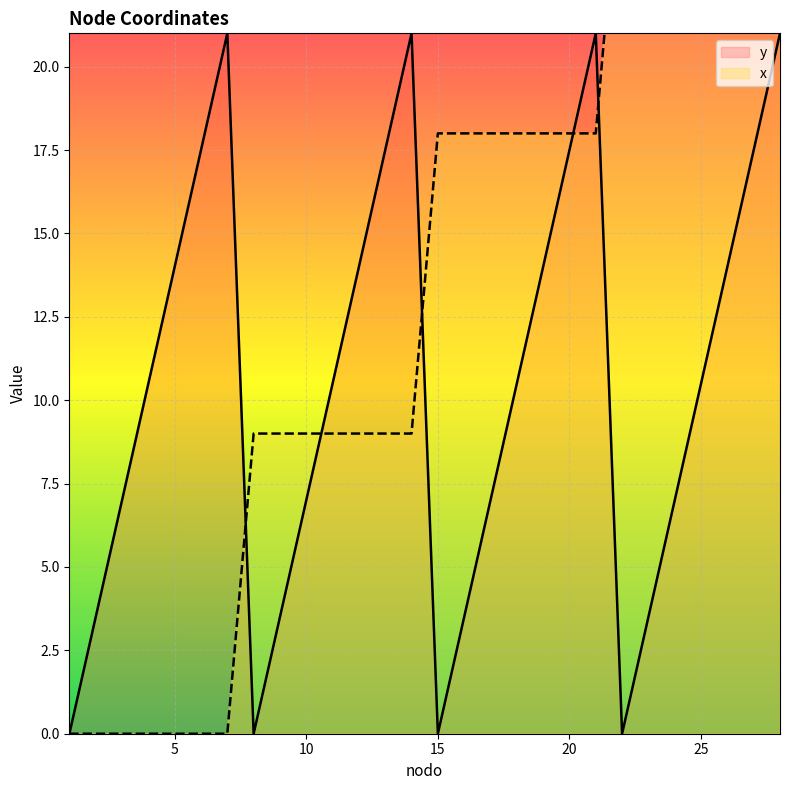

The value of y at 5 is 18.6. True or false?

False